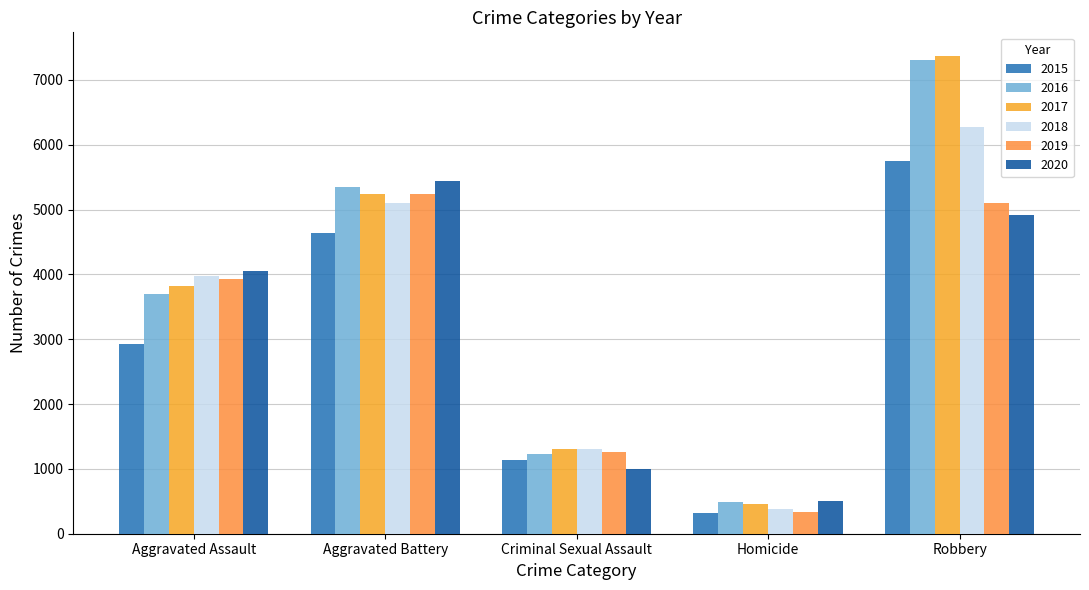

What is the minimum value for 2015?

319